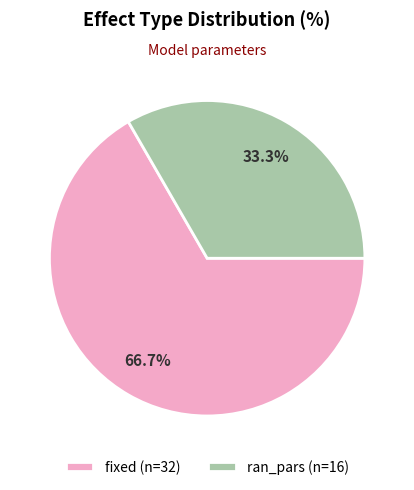

What is the largest slice in the pie chart?

fixed